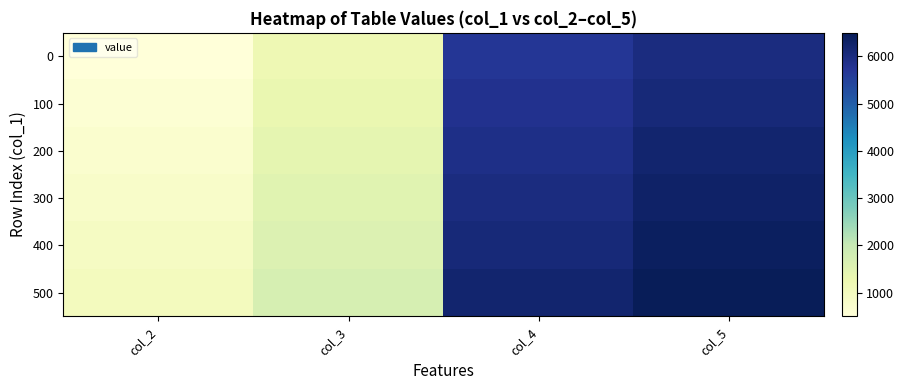

What is the minimum value shown in the chart?

500